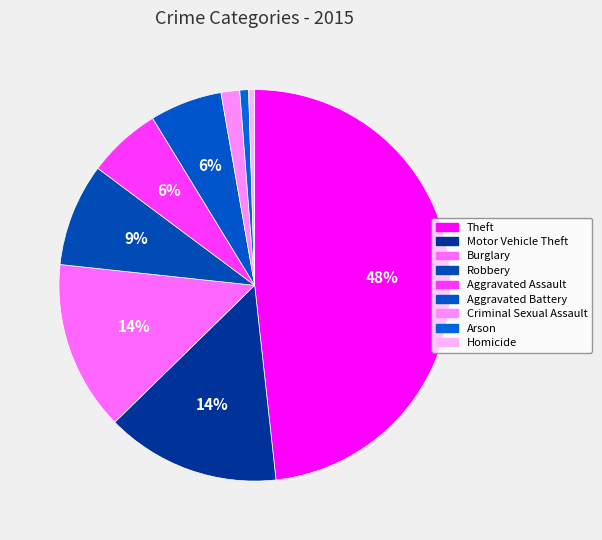

The Theft slice represents 34% of the pie. True or false?

False